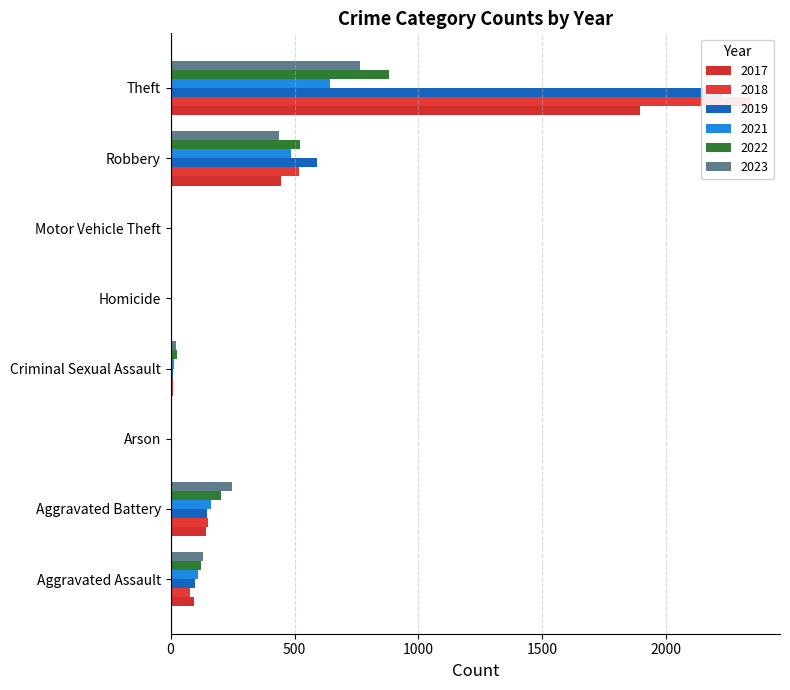

Which series has the widest spread of values?

2018